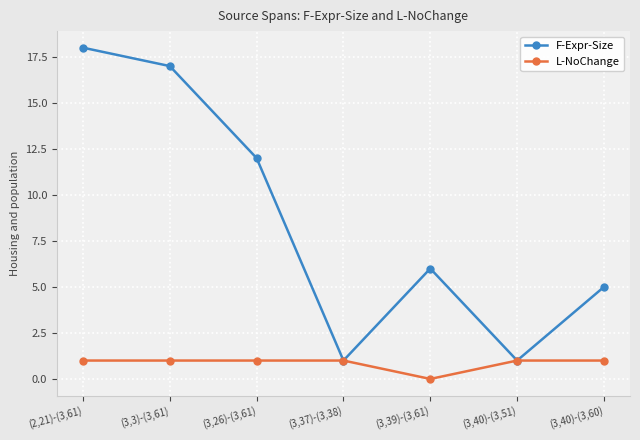

The L-NoChange series shows 0 at (3,40)-(3,60). True or false?

False